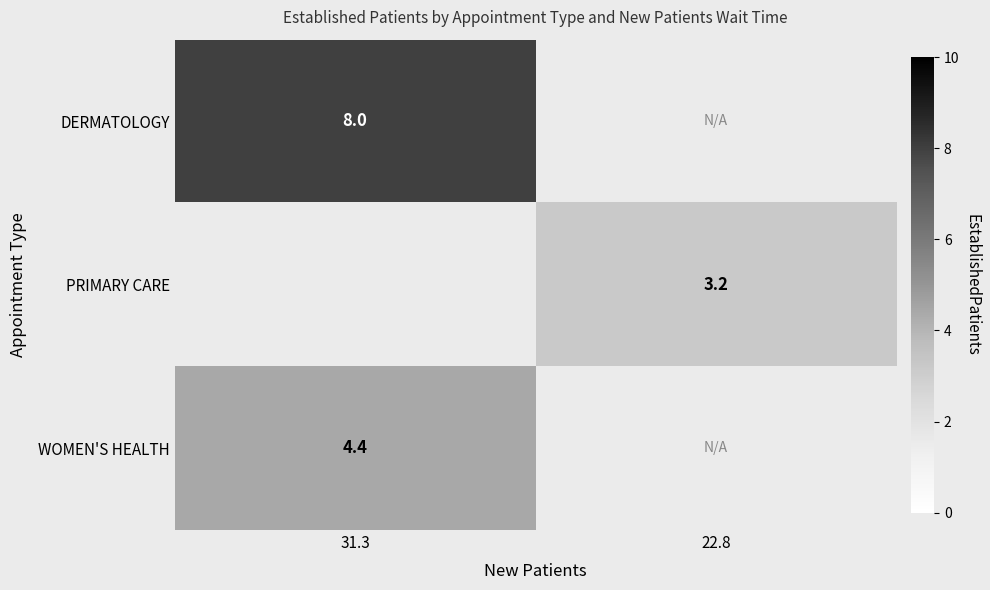

What is the minimum value shown in the chart?

3.2